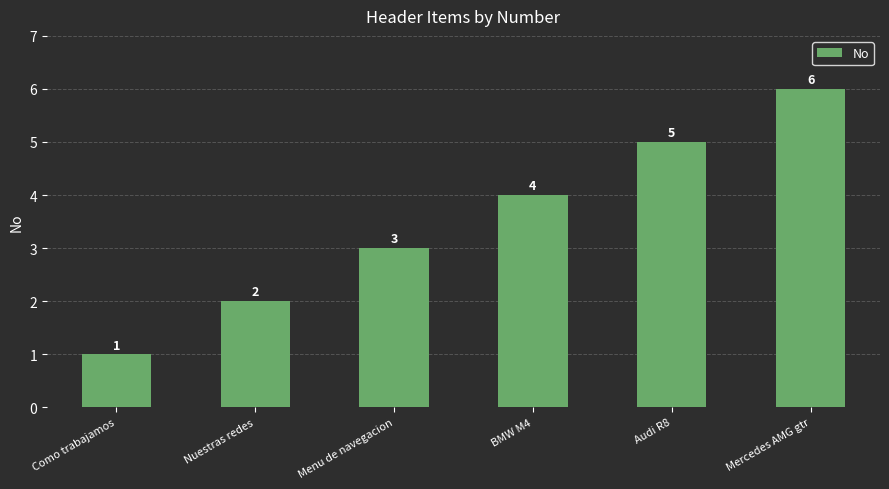

Which category has the lowest value across all series?

Como trabajamos